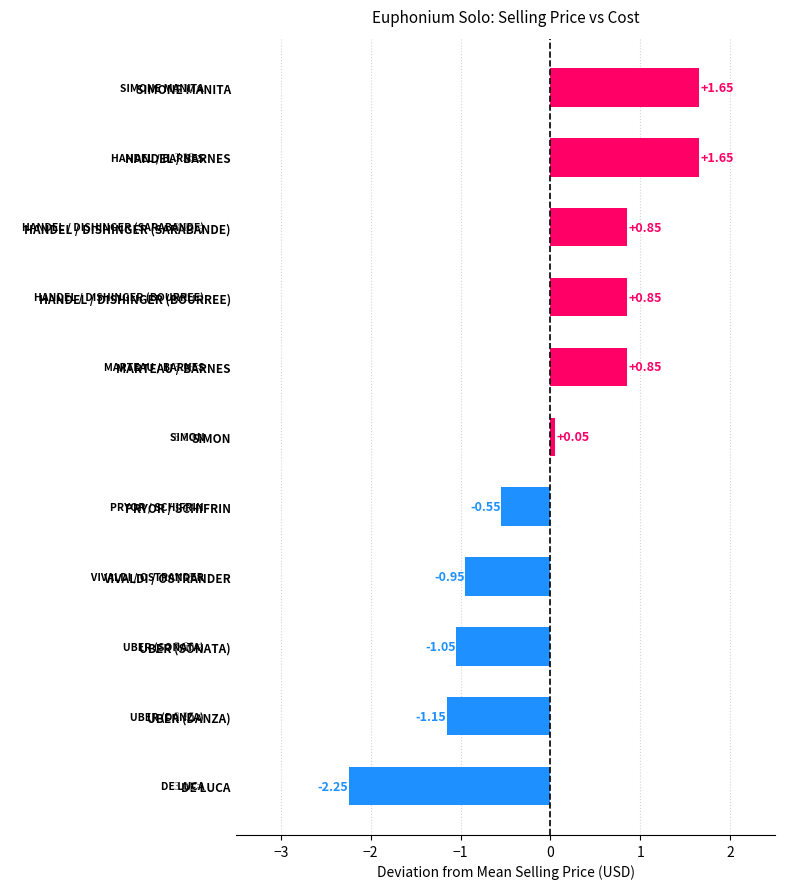

Which category has the lowest value across all series?

DE LUCA